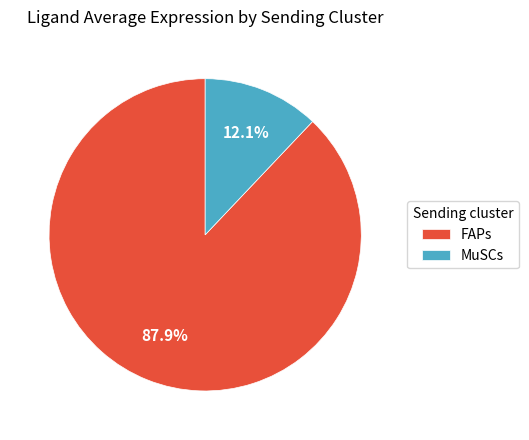

How many segments does this pie chart have?

2